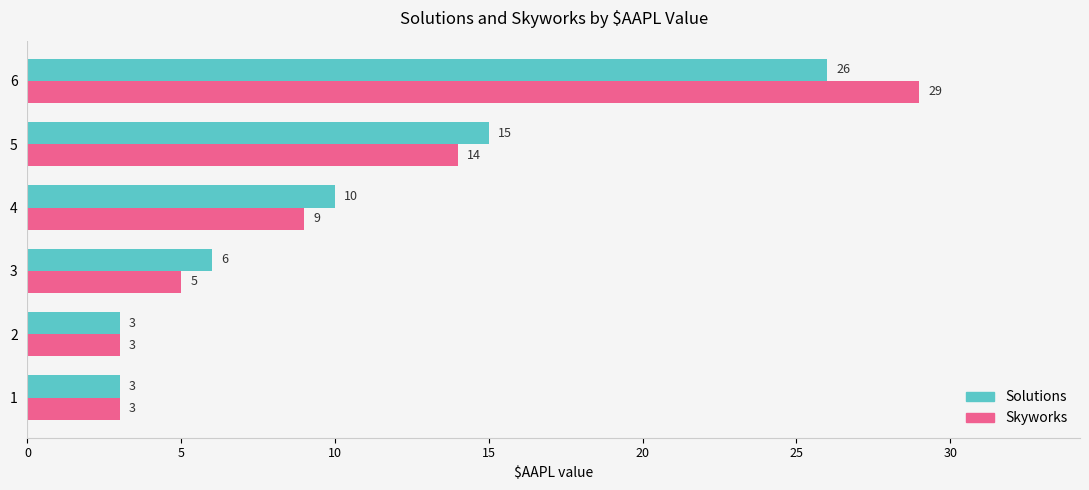

What is the difference between the maximum and minimum values in the Skyworks series?

26